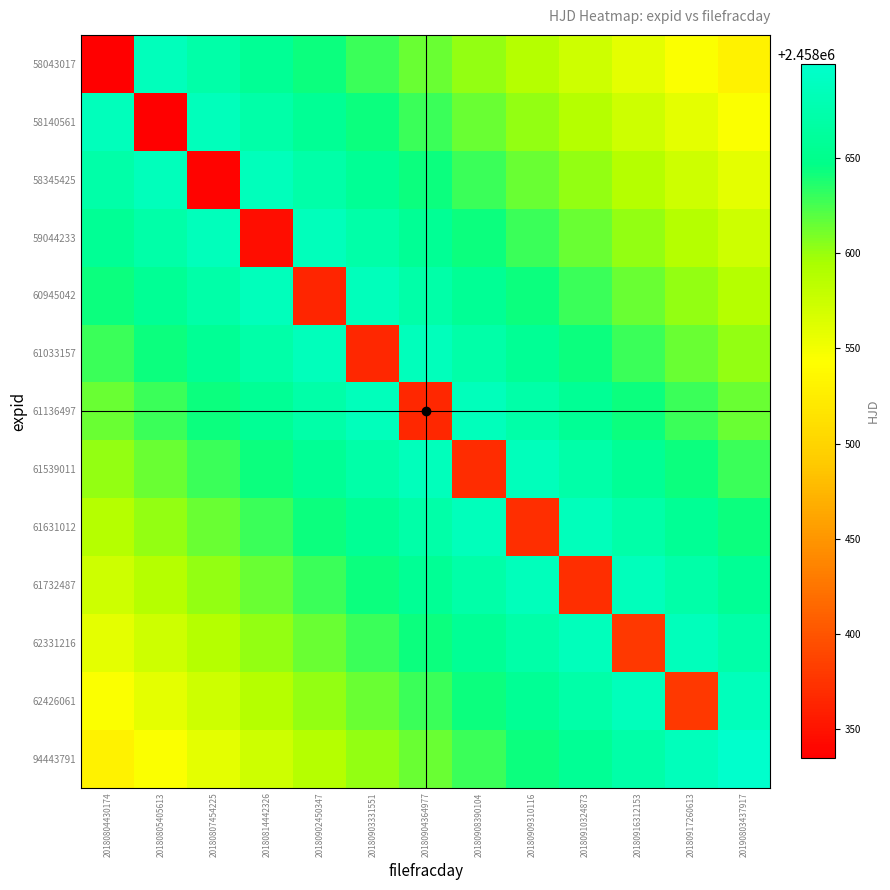

Which category has the lowest value across all series?

20180804430174